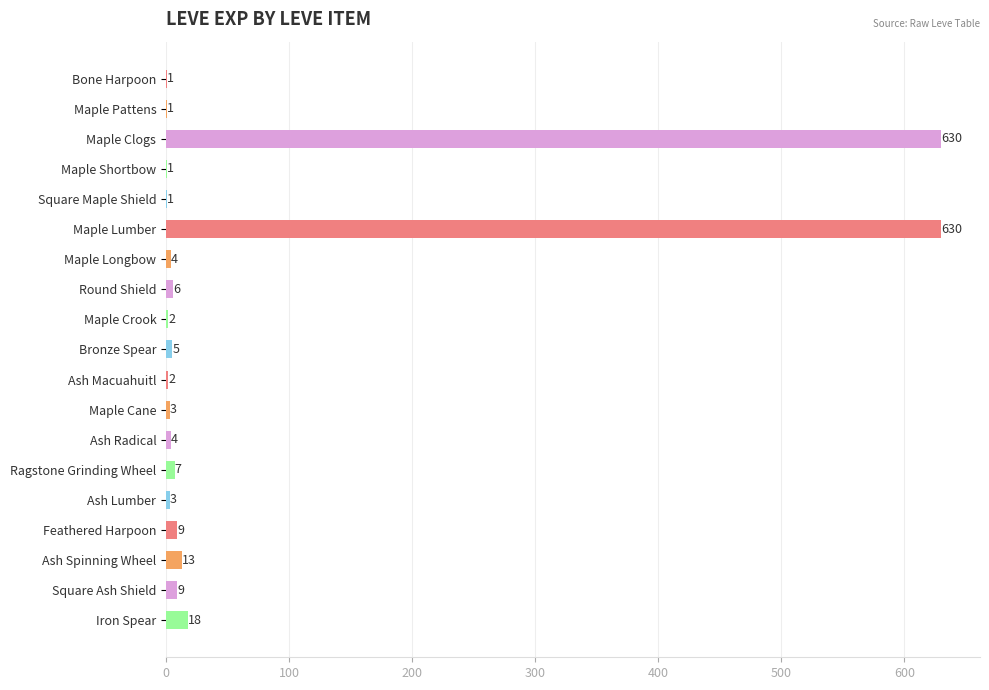

The chart shows a value of 4 at Ash Radical. True or false?

True